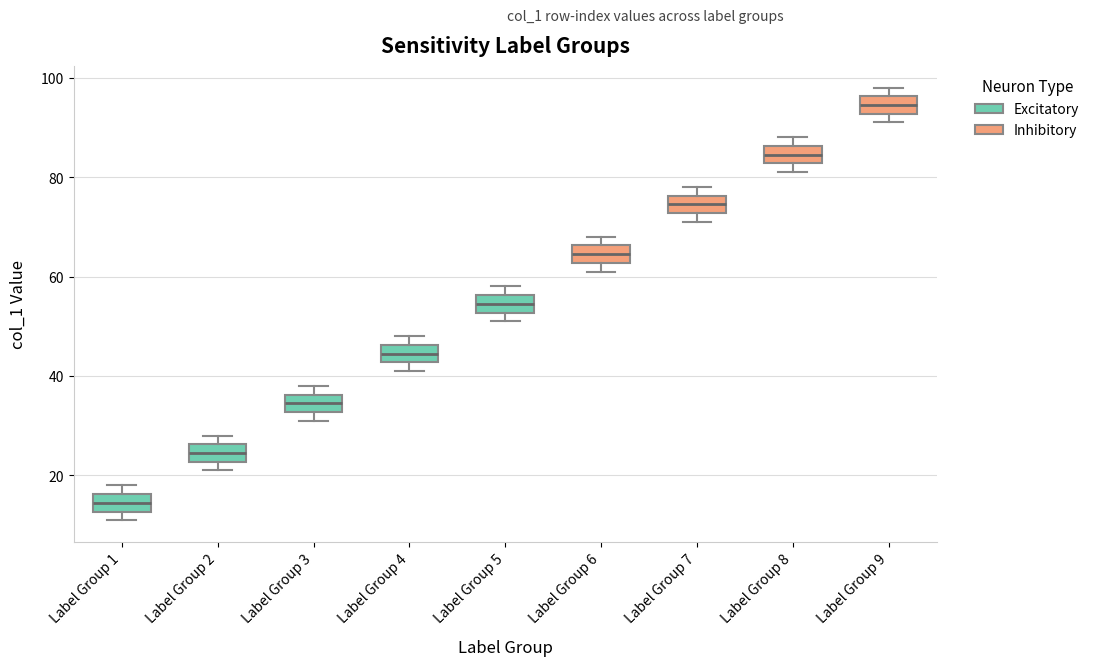

Where is the lower edge of the box for Label Group 3 on the y-axis? The values are not printed on the chart, so give them approximately, as read against the axis.

32